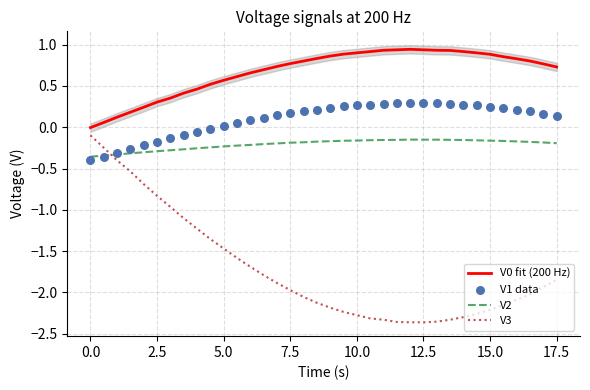

True or false: V3 has a value of -2.2 at 15.0.

True